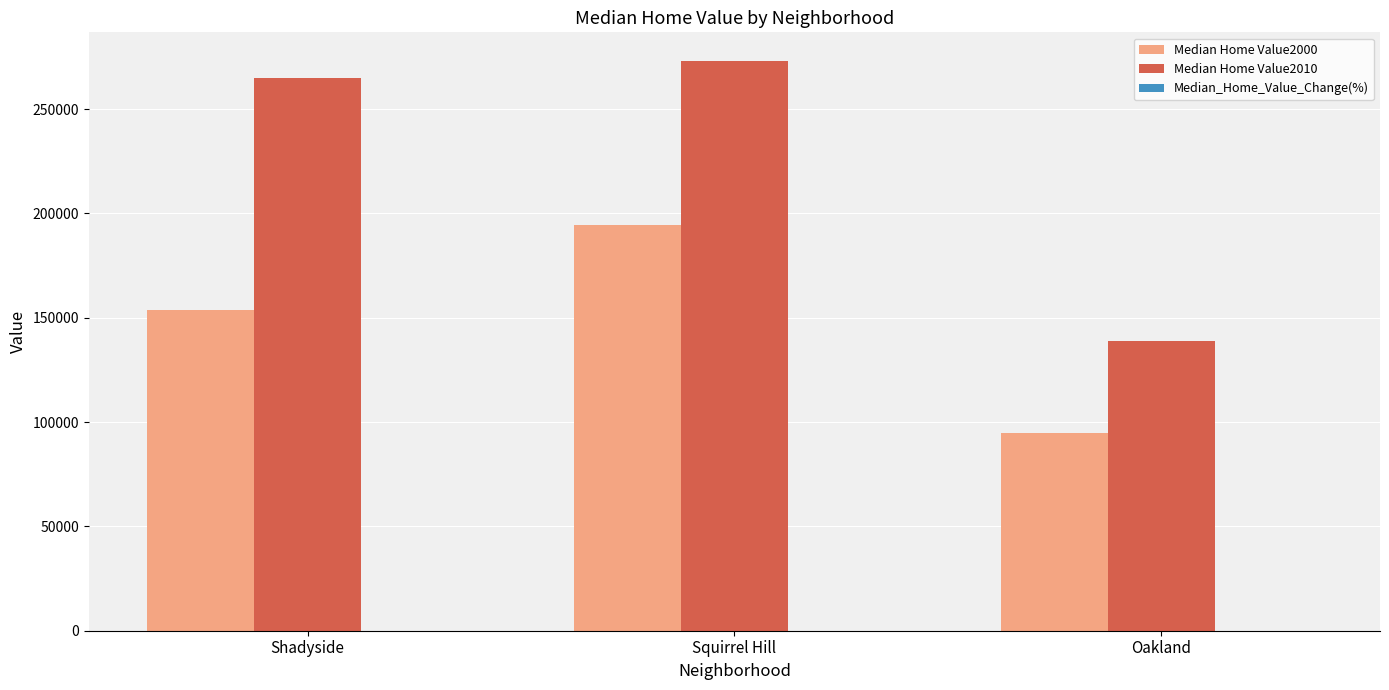

At which category does the chart reach its peak across all series?

Squirrel Hill